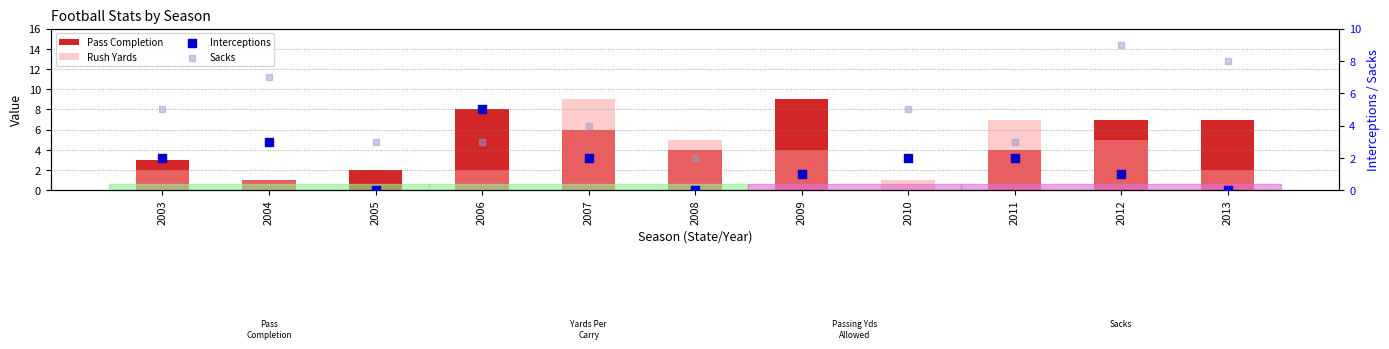

Is the value of Sacks at 2006 greater than the value of Pass Completion at 2013?

No